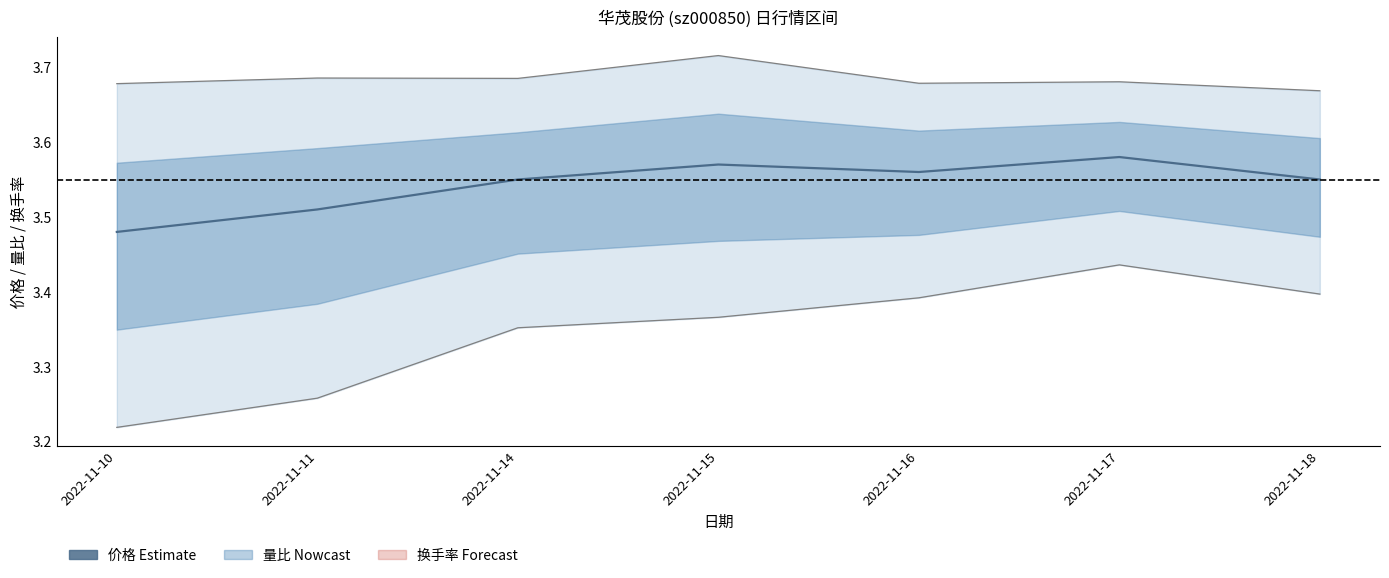

What is the sum of the values at 2022-11-17 and 2022-11-14?

7.1